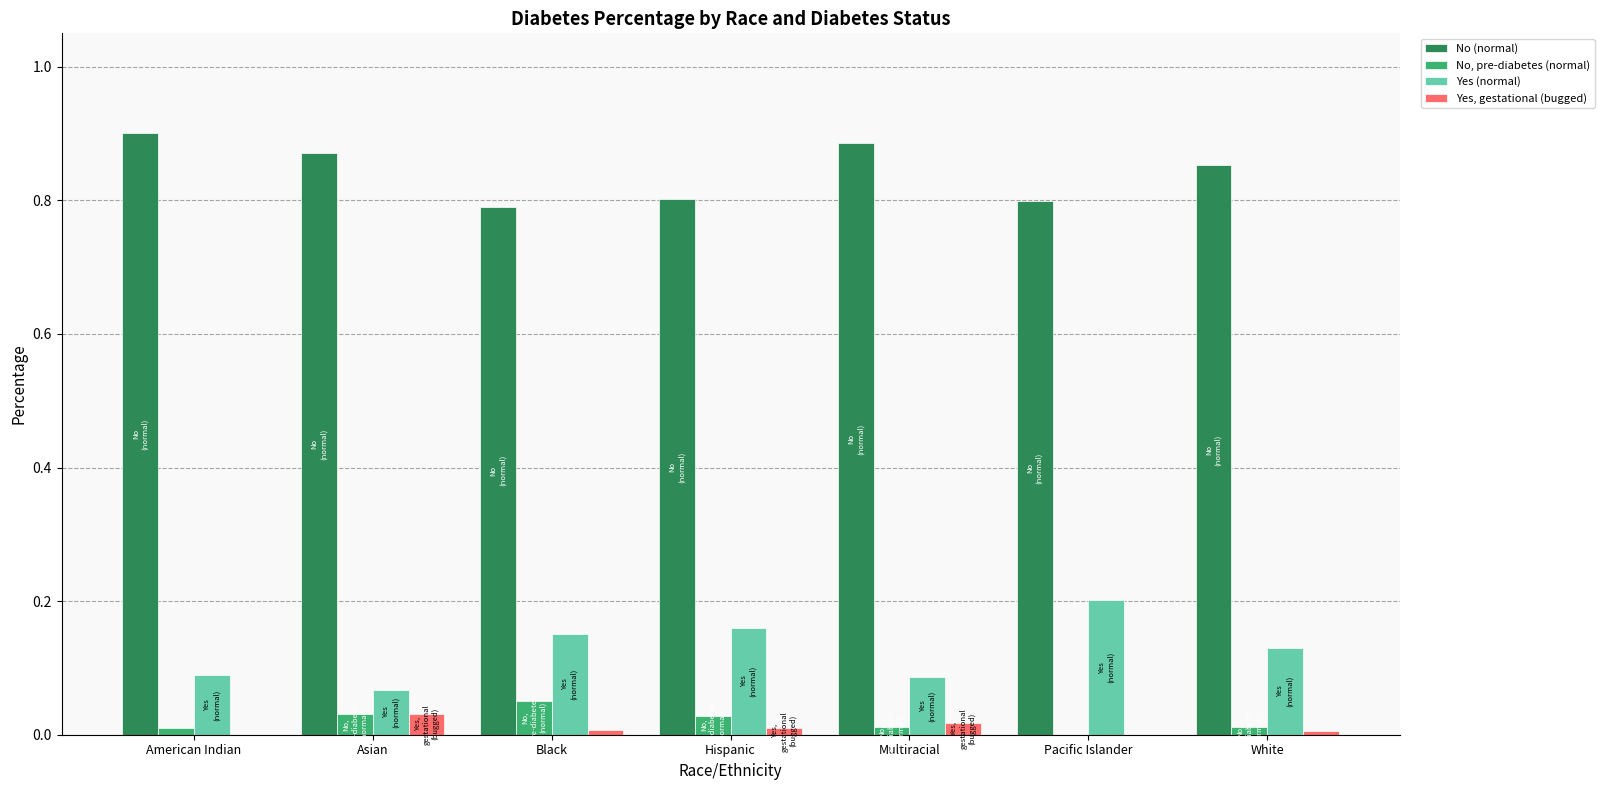

Which series has the largest total across all categories?

No (normal)